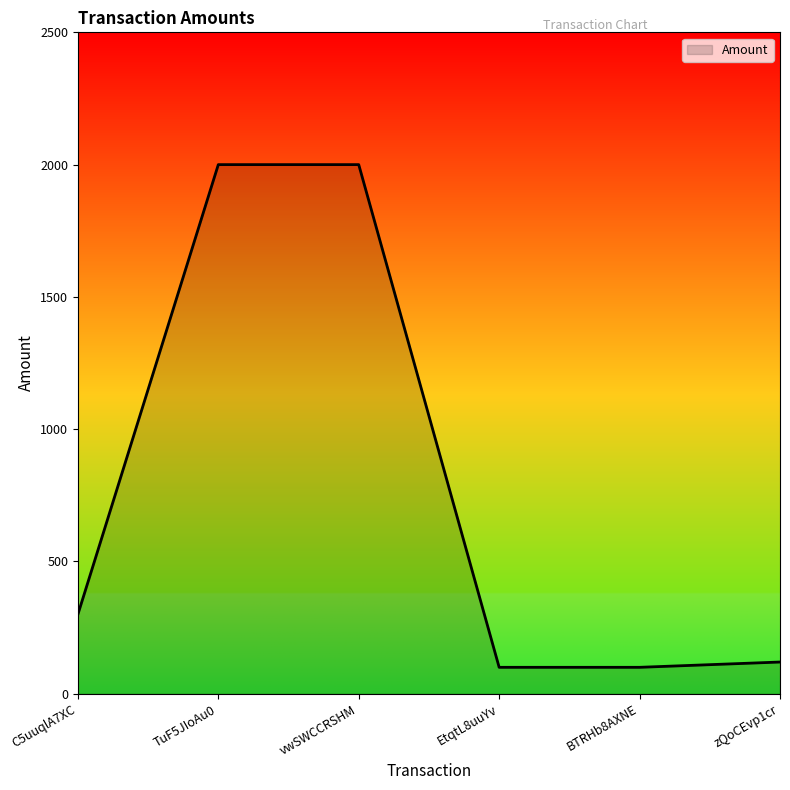

What value does the data have at vwSWCCRSHM?

2000